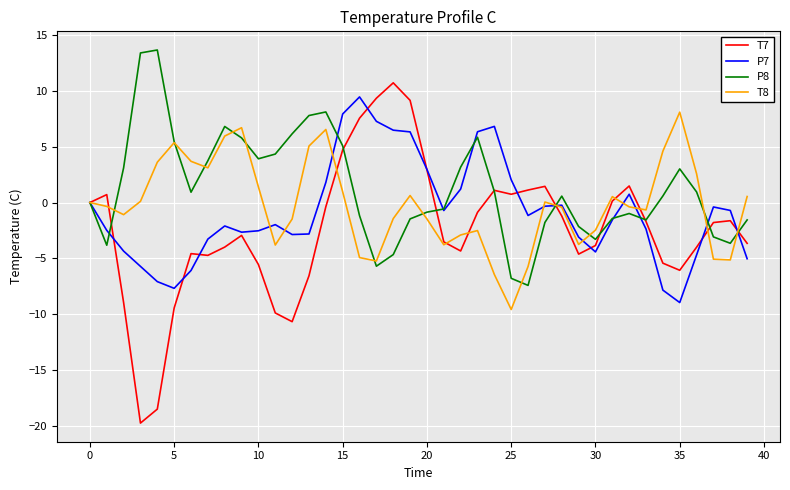

What is the smallest value displayed?

-19.7